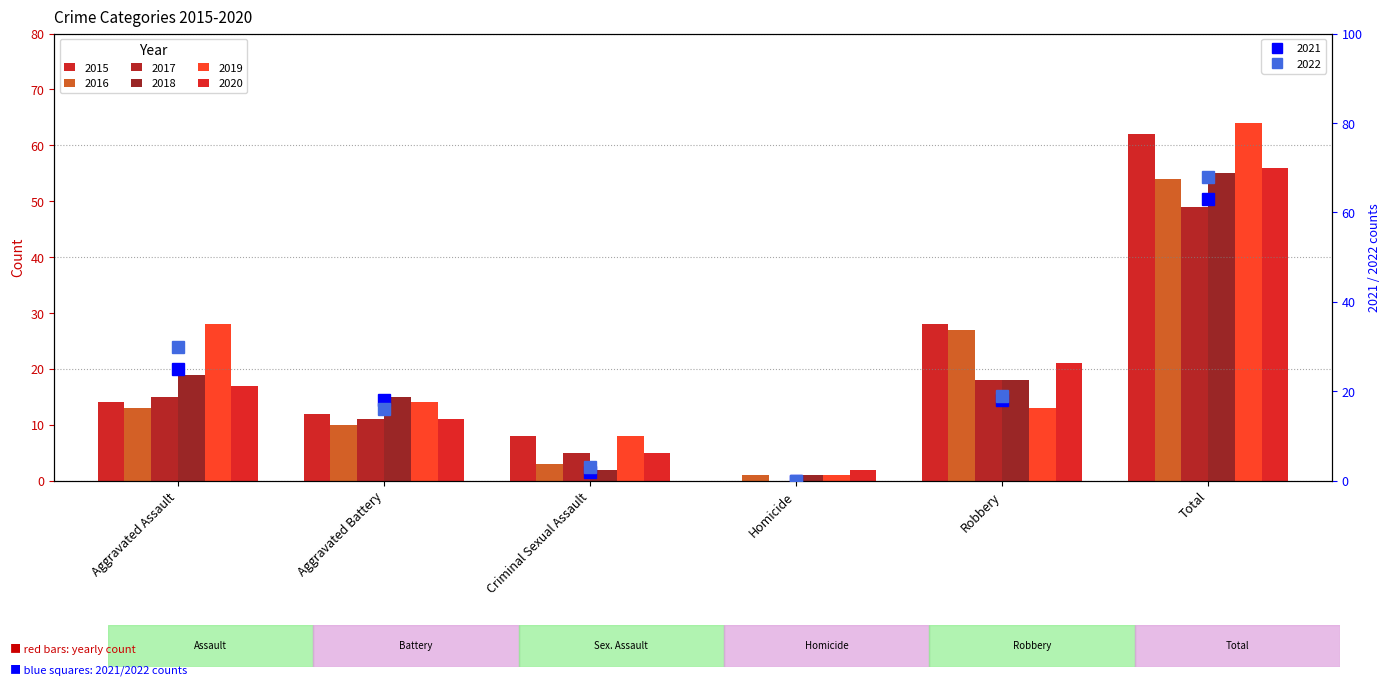

At how many categories does at least one series exceed 19?

3